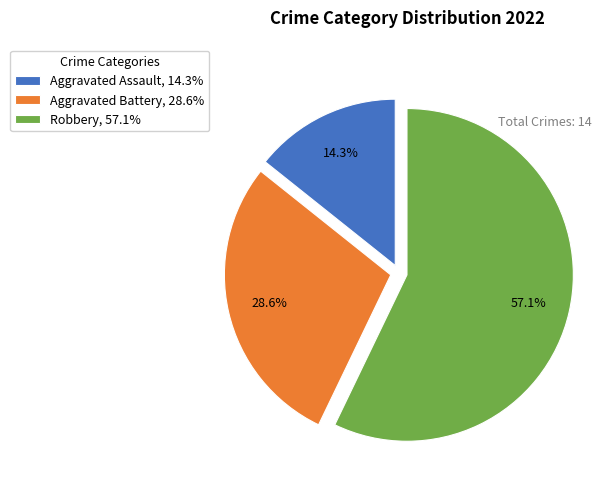

True or false: Aggravated Battery accounts for 34% of the total.

False